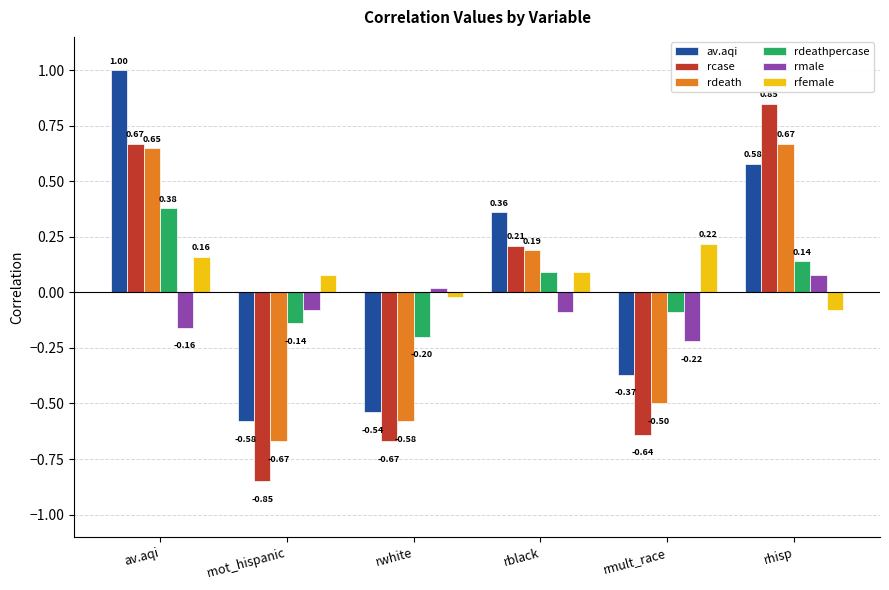

At which label does rfemale reach its minimum?

rhisp